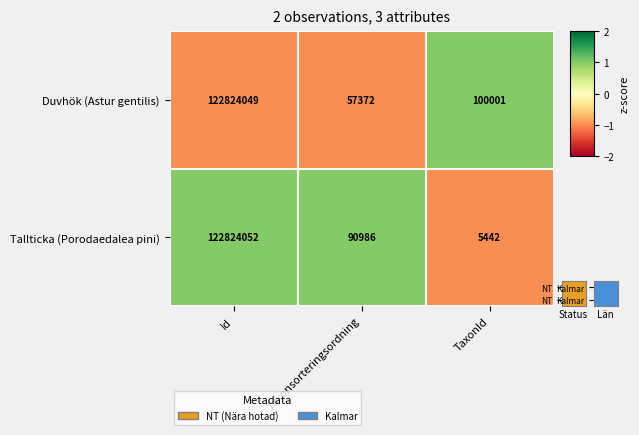

Is it true that Duvhök (Astur gentilis) equals 57372 at Taxonsorteringsordning?

True